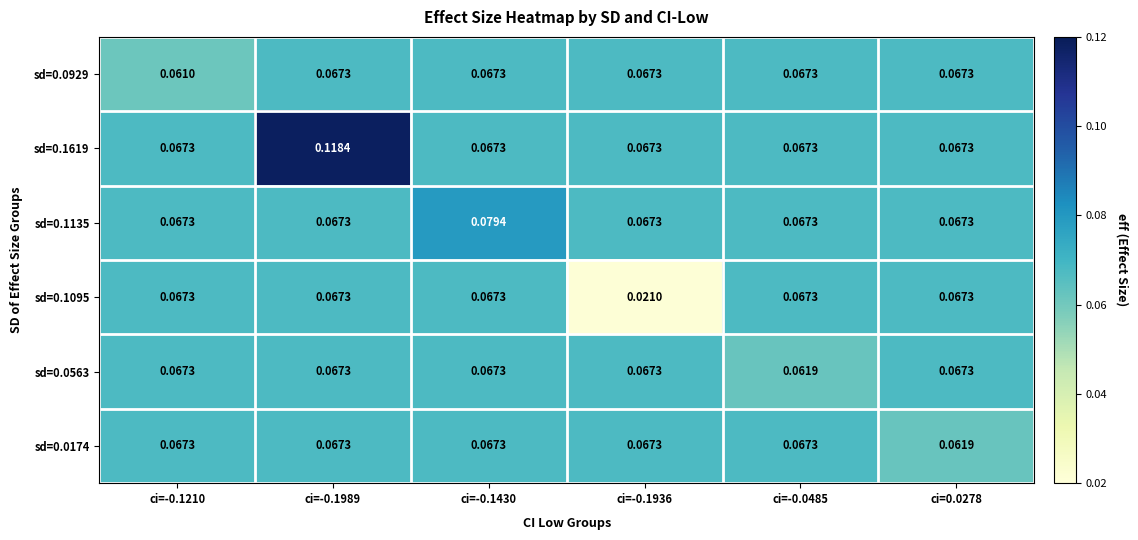

Which series has the largest range (max minus min)?

sd=0.1619